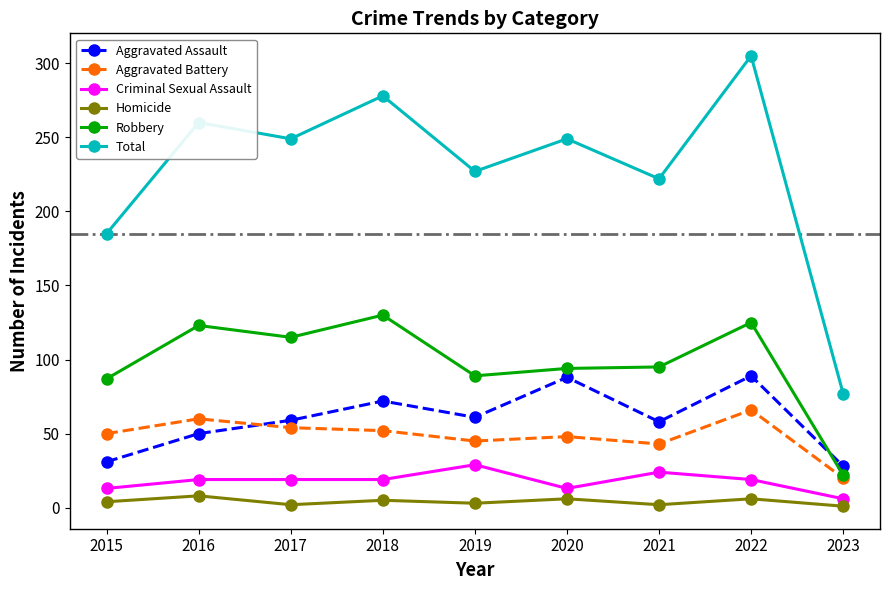

True or false: Aggravated Battery has more than 0 interior local peaks.

True